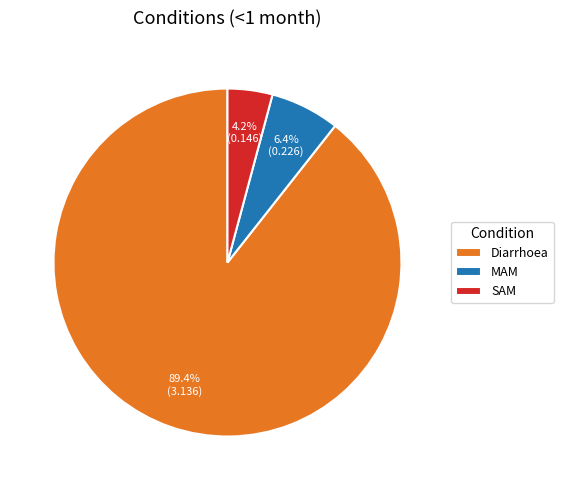

What percentage is the SAM slice, to the nearest percent?

4%